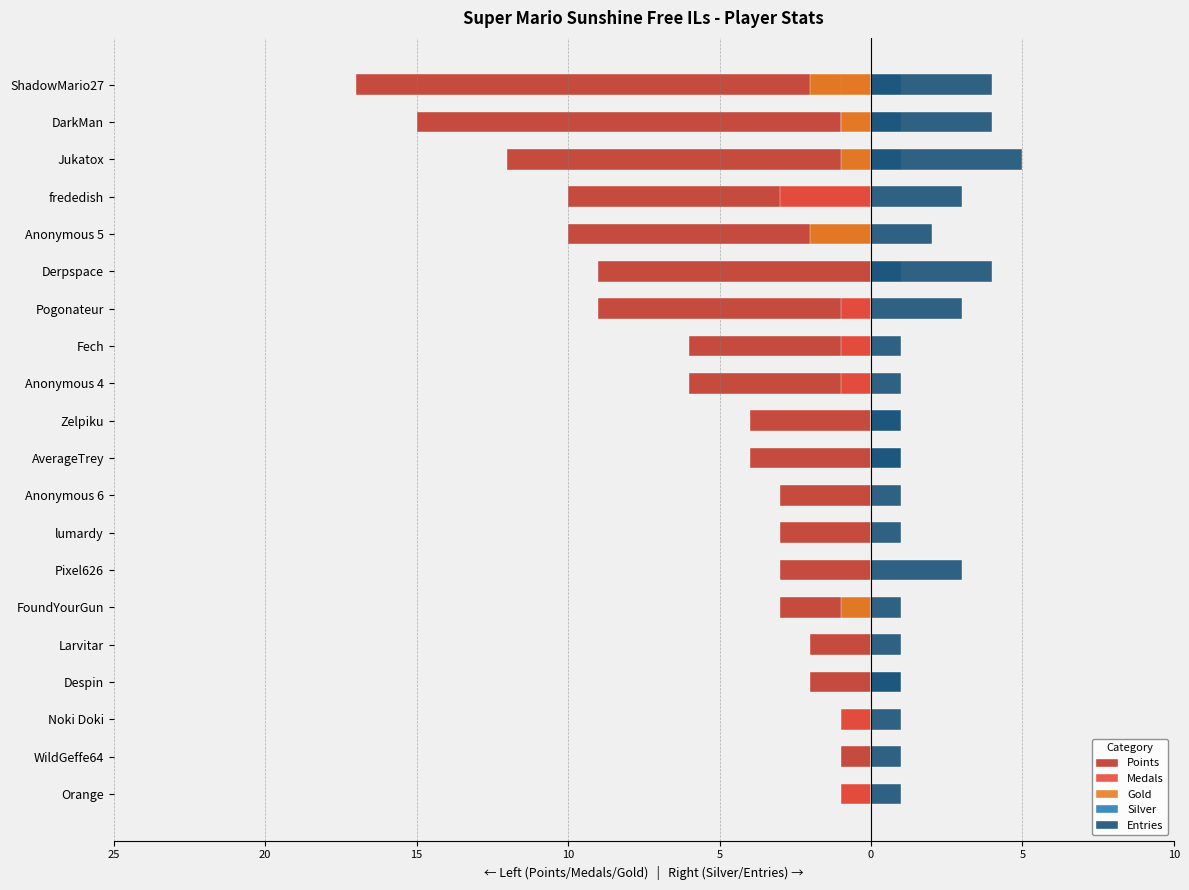

What are all the series names shown in the legend?

Points, Medals, Gold, Silver, Entries